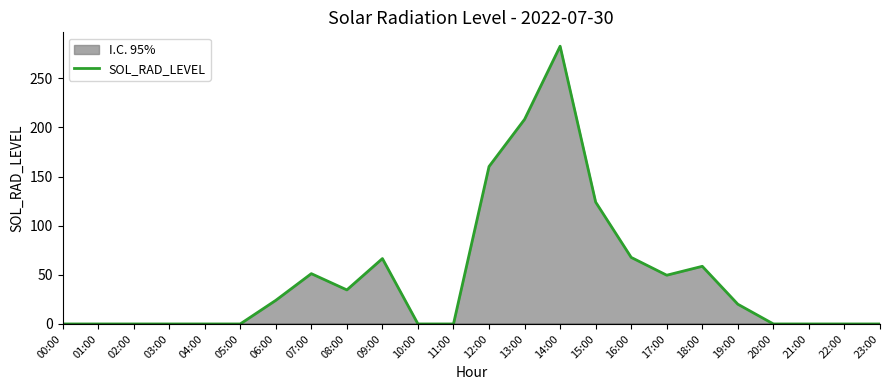

Where is the first local maximum?

07:00